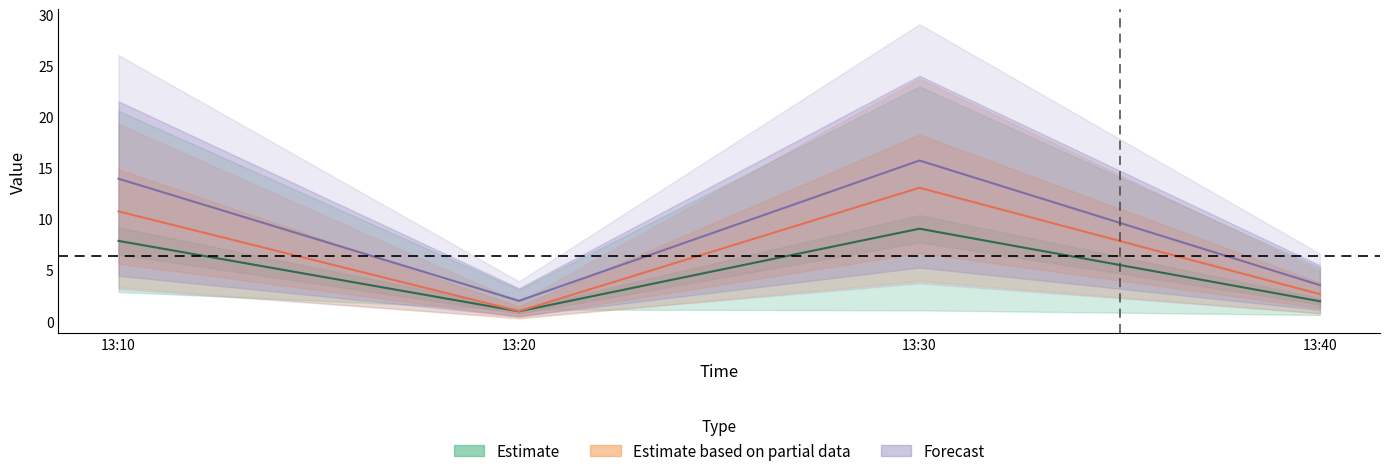

True or false: J2 and J1 intersect in this chart.

False